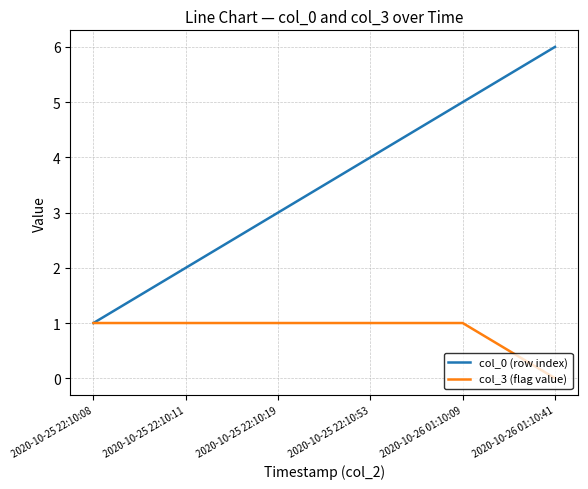

What is the sum of all col_0 (row index) values?

21